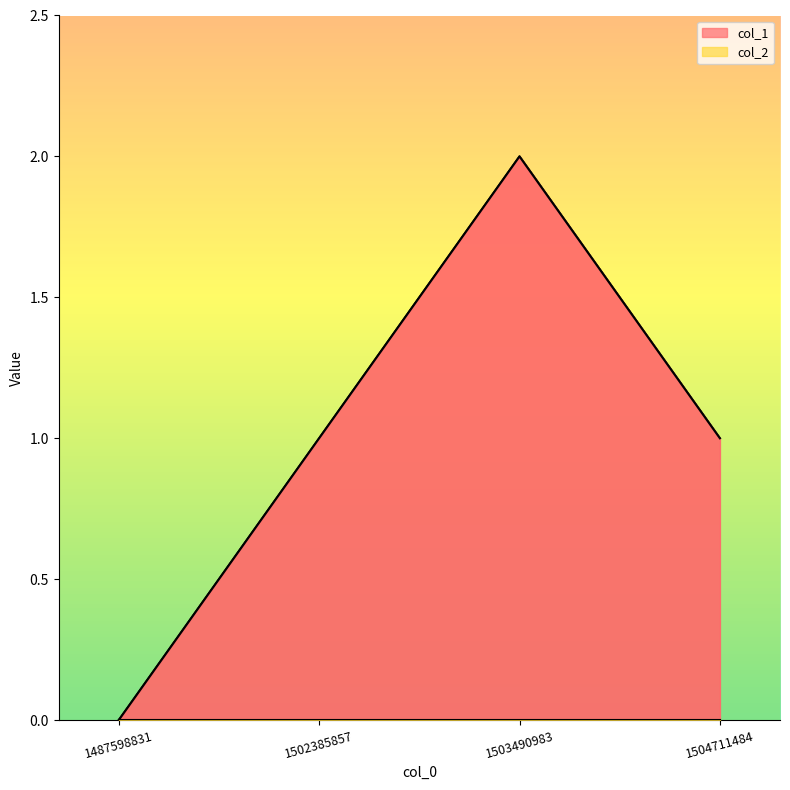

How many categories are shown in the chart?

4